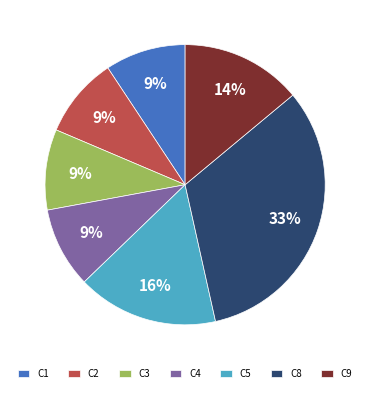

To the nearest percent, what portion does C9 represent?

14%